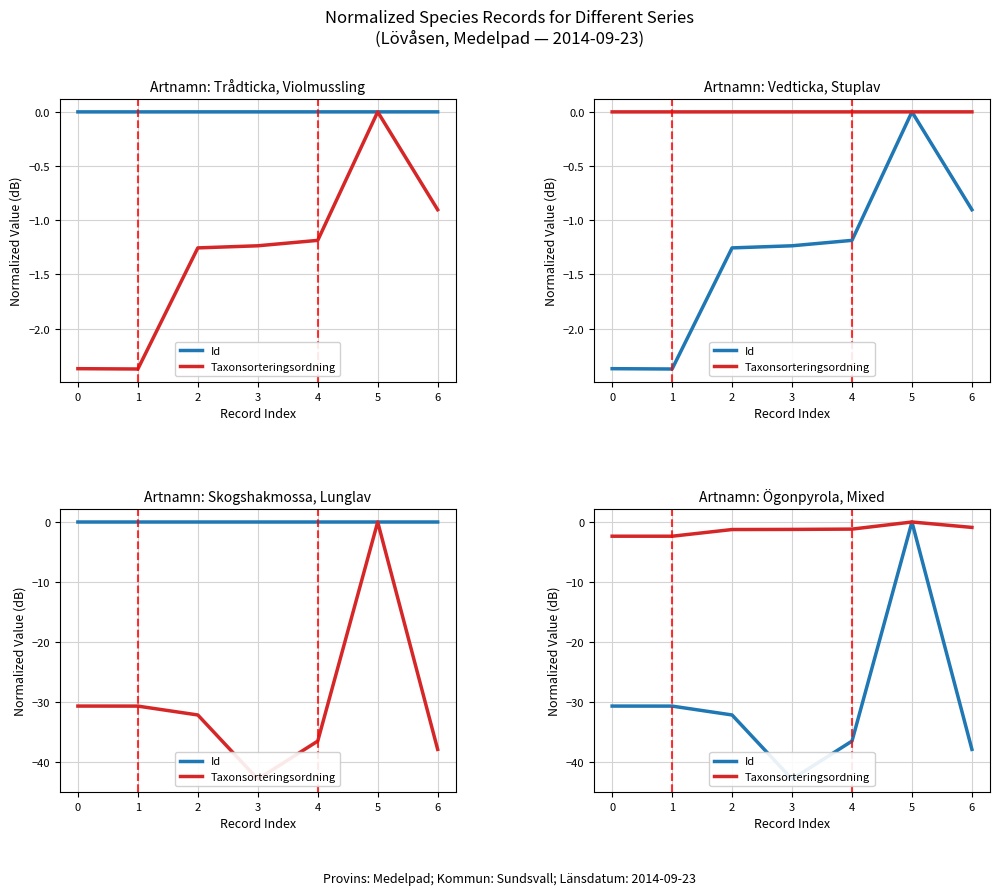

How many data points in Taxonsorteringsordning are less than -1?

5